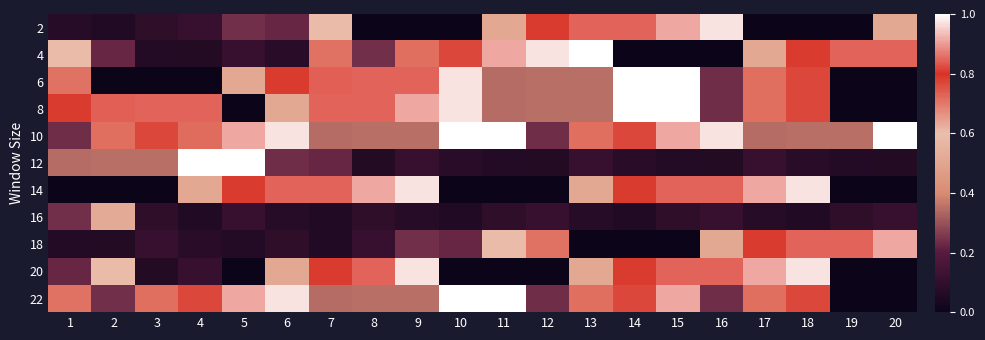

Reading left to right, what are all the values shown in this chart?

2: 1=0.1	2=0.1	3=0.1	4=0.1	5=0.2	6=0.2	7=0.6	8=0.0	9=0.0	10=0.0	11=0.5	12=0.8	13=0.8	14=0.8	15=0.9	16=1.0	17=0.0	18=0.0	19=0.0	20=0.5
4: 1=0.6	2=0.2	3=0.1	4=0.1	5=0.1	6=0.1	7=0.7	8=0.2	9=0.7	10=0.8	11=0.9	12=1.0	13=1.0	14=0.0	15=0.0	16=0.0	17=0.5	18=0.8	19=0.8	20=0.8
6: 1=0.7	2=0.0	3=0.0	4=0.0	5=0.5	6=0.8	7=0.8	8=0.8	9=0.8	10=1.0	11=0.3	12=0.3	13=0.3	14=1.0	15=1.0	16=0.2	17=0.7	18=0.8	19=0.0	20=0.0
8: 1=0.8	2=0.8	3=0.8	4=0.8	5=0.0	6=0.5	7=0.8	8=0.8	9=0.9	10=1.0	11=0.3	12=0.3	13=0.3	14=1.0	15=1.0	16=0.2	17=0.7	18=0.8	19=0.0	20=0.0
10: 1=0.2	2=0.7	3=0.8	4=0.7	5=0.9	6=1.0	7=0.3	8=0.3	9=0.3	10=1.0	11=1.0	12=0.2	13=0.7	14=0.8	15=0.9	16=1.0	17=0.3	18=0.3	19=0.3	20=1.0
12: 1=0.3	2=0.3	3=0.3	4=1.0	5=1.0	6=0.2	7=0.2	8=0.1	9=0.1	10=0.1	11=0.1	12=0.1	13=0.1	14=0.1	15=0.1	16=0.1	17=0.1	18=0.1	19=0.1	20=0.1
14: 1=0.0	2=0.0	3=0.0	4=0.5	5=0.8	6=0.8	7=0.8	8=0.9	9=1.0	10=0.0	11=0.0	12=0.0	13=0.5	14=0.8	15=0.8	16=0.8	17=0.9	18=1.0	19=0.0	20=0.0
16: 1=0.2	2=0.5	3=0.1	4=0.1	5=0.1	6=0.1	7=0.1	8=0.1	9=0.1	10=0.1	11=0.1	12=0.1	13=0.1	14=0.1	15=0.1	16=0.1	17=0.1	18=0.1	19=0.1	20=0.1
18: 1=0.1	2=0.1	3=0.1	4=0.1	5=0.1	6=0.1	7=0.1	8=0.1	9=0.2	10=0.2	11=0.6	12=0.7	13=0.0	14=0.0	15=0.0	16=0.5	17=0.8	18=0.8	19=0.8	20=0.9
20: 1=0.2	2=0.6	3=0.1	4=0.1	5=0.0	6=0.5	7=0.8	8=0.8	9=1.0	10=0.0	11=0.0	12=0.0	13=0.5	14=0.8	15=0.8	16=0.8	17=0.9	18=1.0	19=0.0	20=0.0
22: 1=0.7	2=0.2	3=0.7	4=0.8	5=0.9	6=1.0	7=0.3	8=0.3	9=0.3	10=1.0	11=1.0	12=0.2	13=0.7	14=0.8	15=0.9	16=0.2	17=0.7	18=0.8	19=0.0	20=0.0